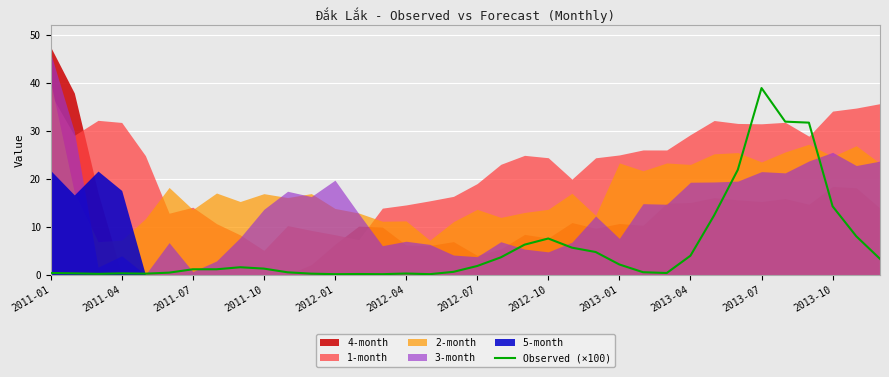

What is the maximum value for Observed (×100)?

38.9